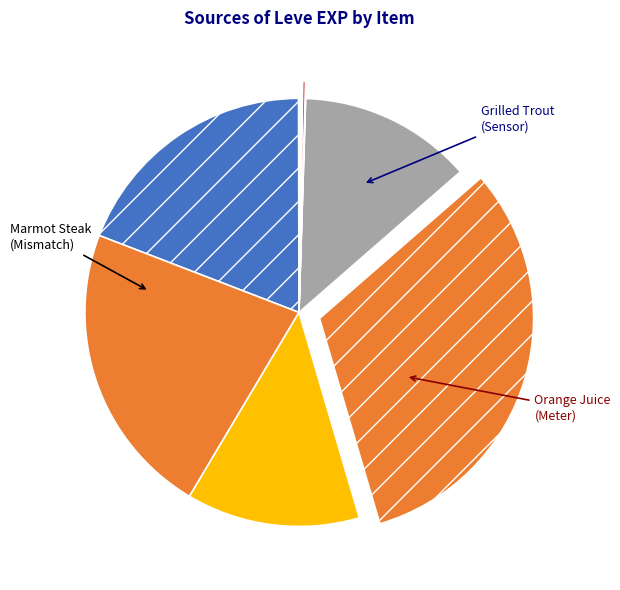

To the nearest percent, what is the average slice percentage?

8%